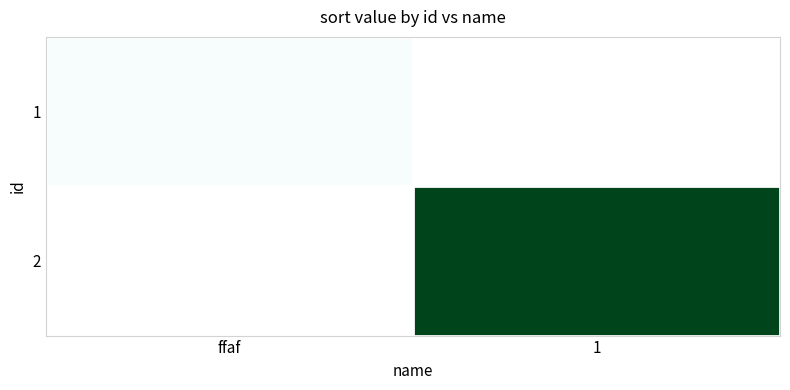

True or false: 1 has a value of 2.0 at ffaf.

True